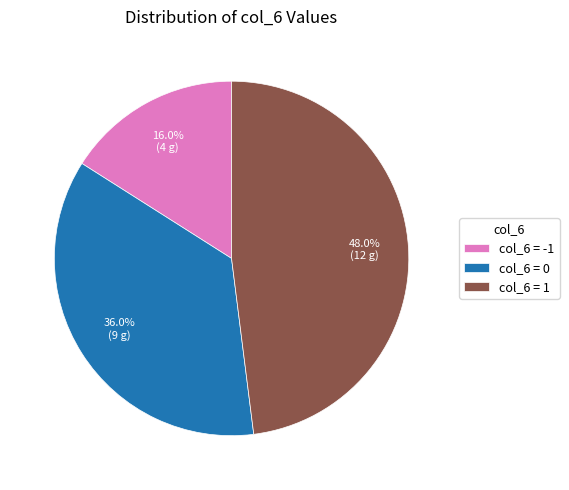

Rank the categories by value from highest to lowest.

col_6 = 1, col_6 = 0, col_6 = -1